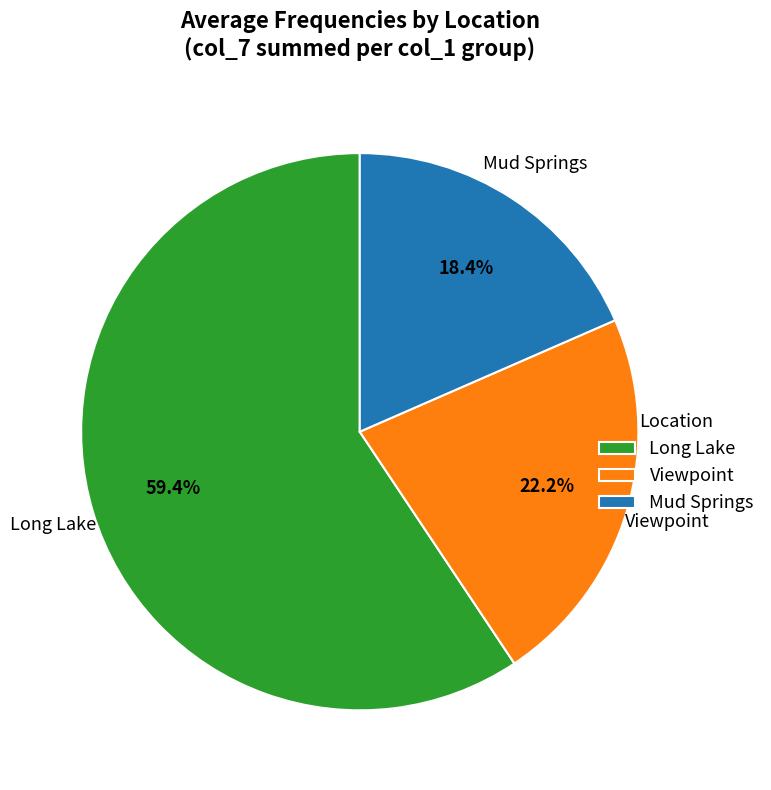

Rank the categories by value from highest to lowest.

Long Lake, Viewpoint, Mud Springs